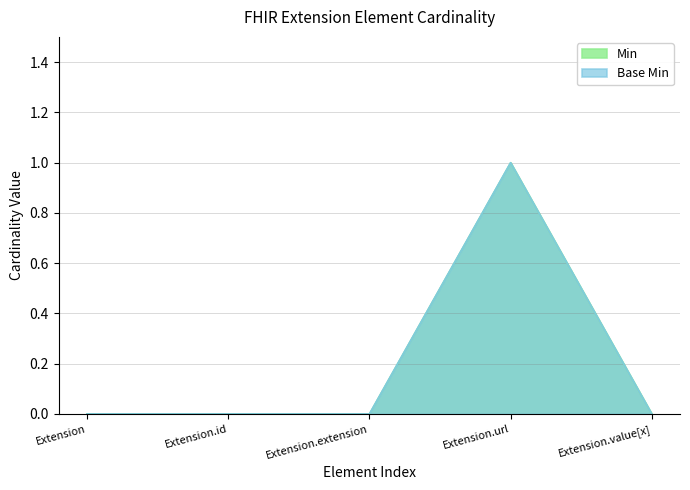

Rank the series by their maximum value, from lowest to highest.

Min, Base Min